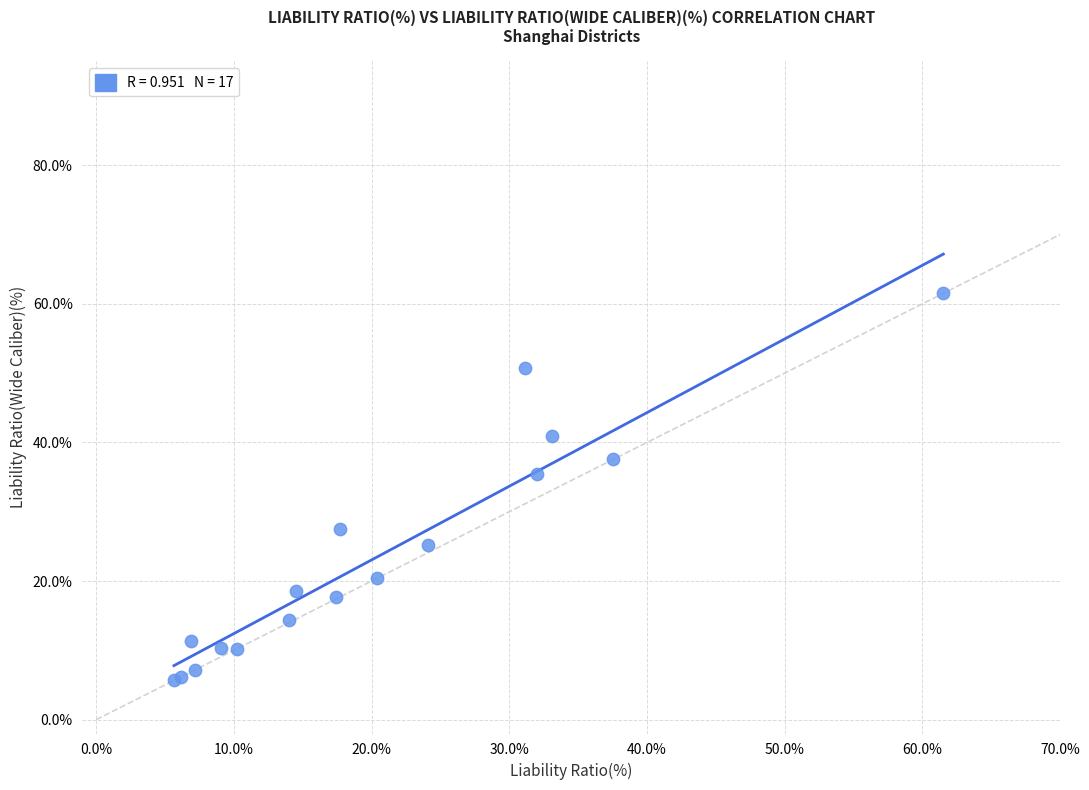

What Y value in the scatter plot is closest to 33?

35.5